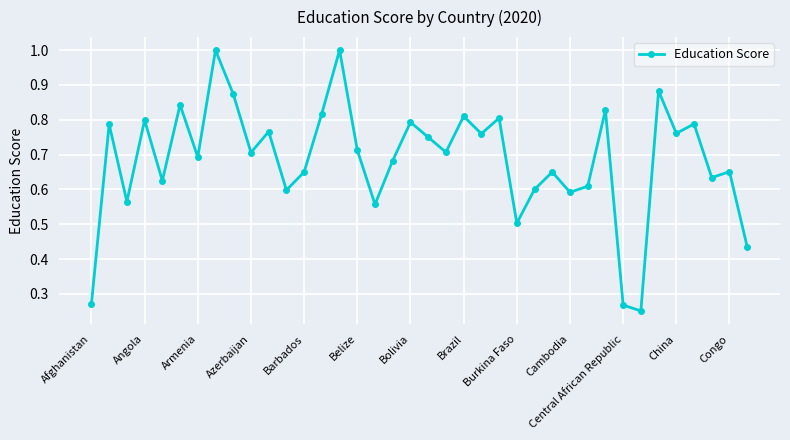

What is the value of the 8th point from the left?

1.0